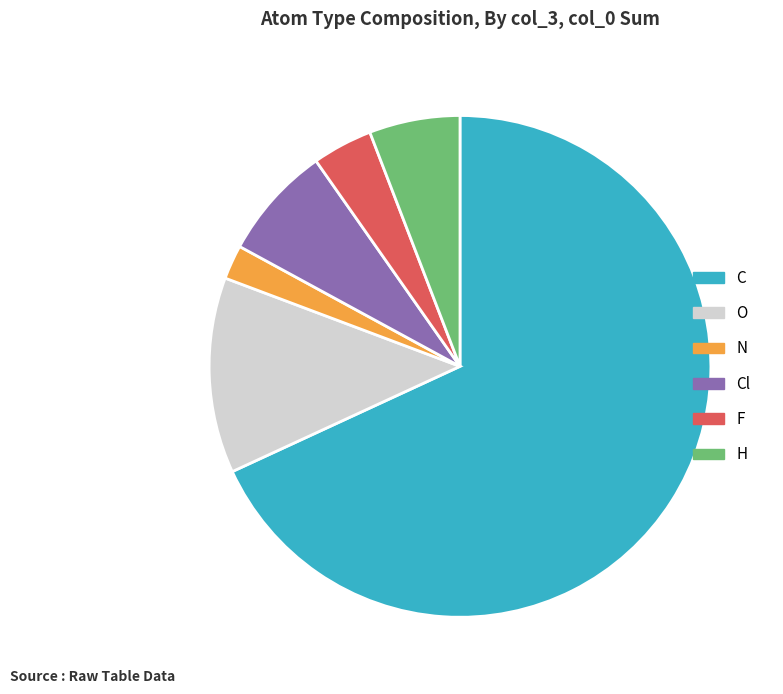

Is the sum of F and Cl greater than half?

No